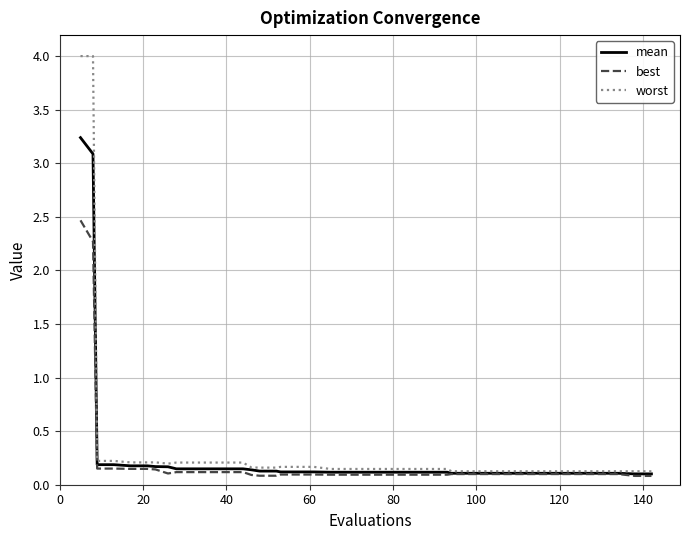

What is the highest value of the worst series?

4.0